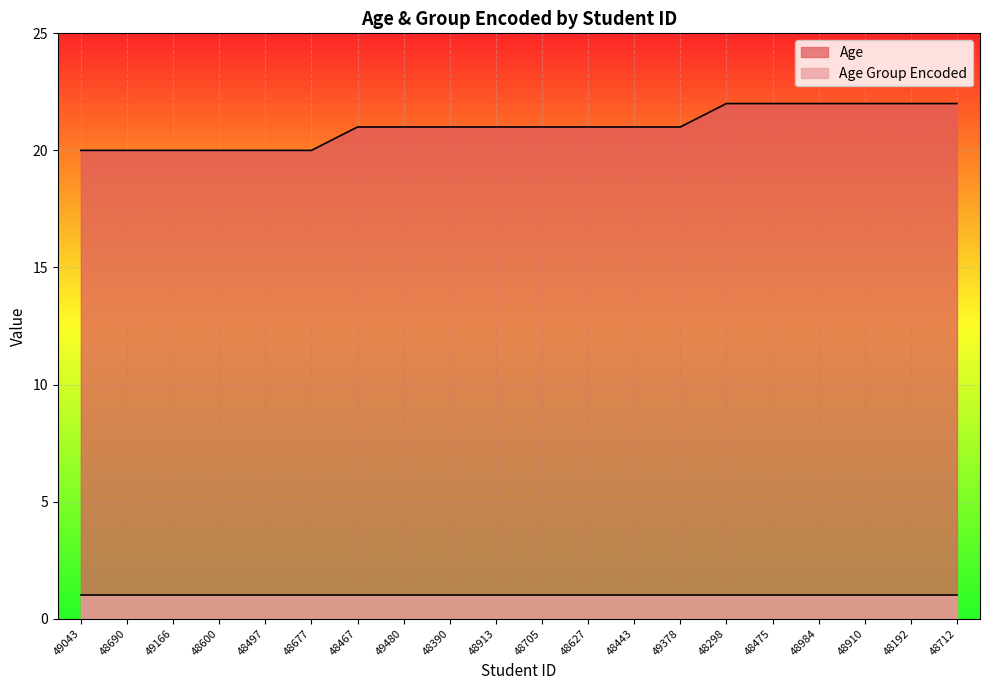

What position from the right is 48677?

15